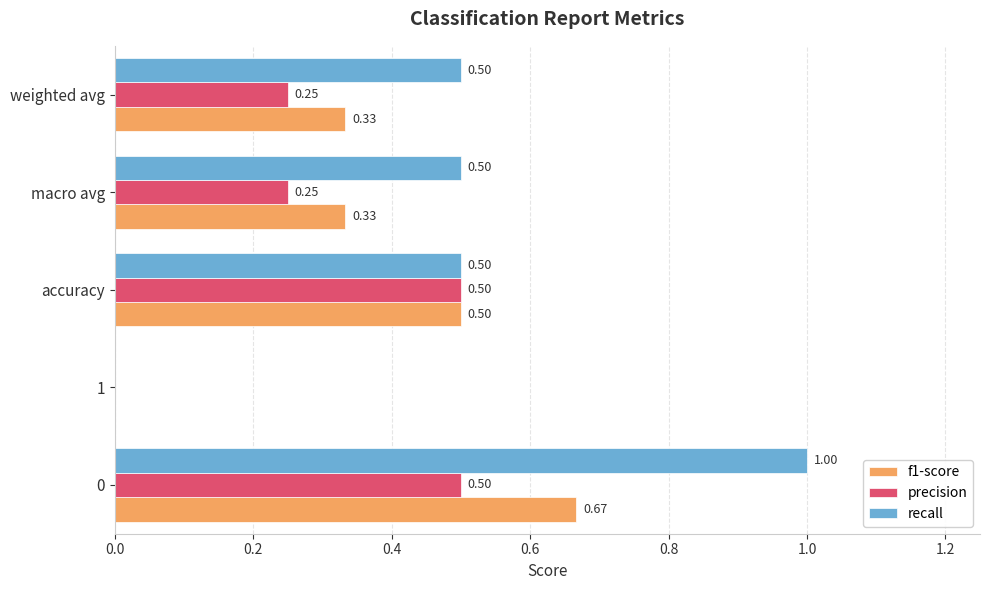

Which series changed the most between accuracy and weighted avg?

precision